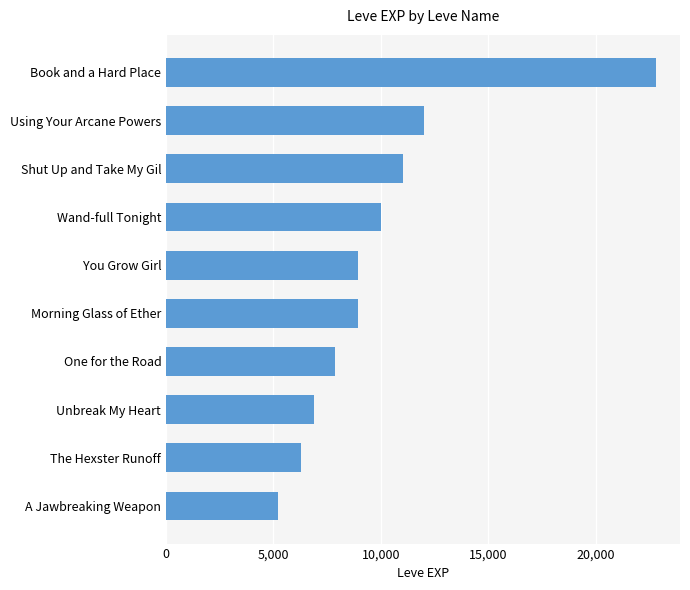

Where is the data nearest to the value 14005?

Using Your Arcane Powers